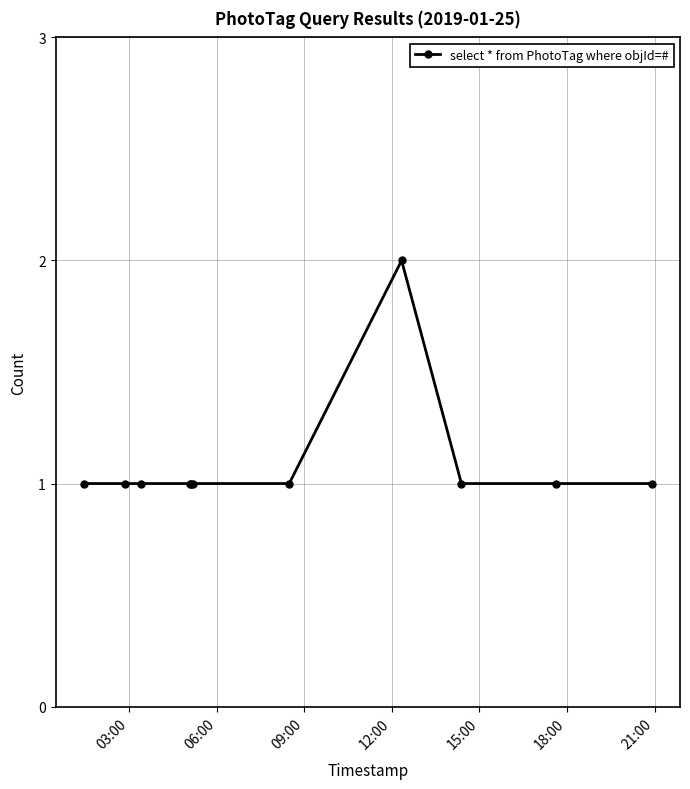

What is the sum of all values?

12